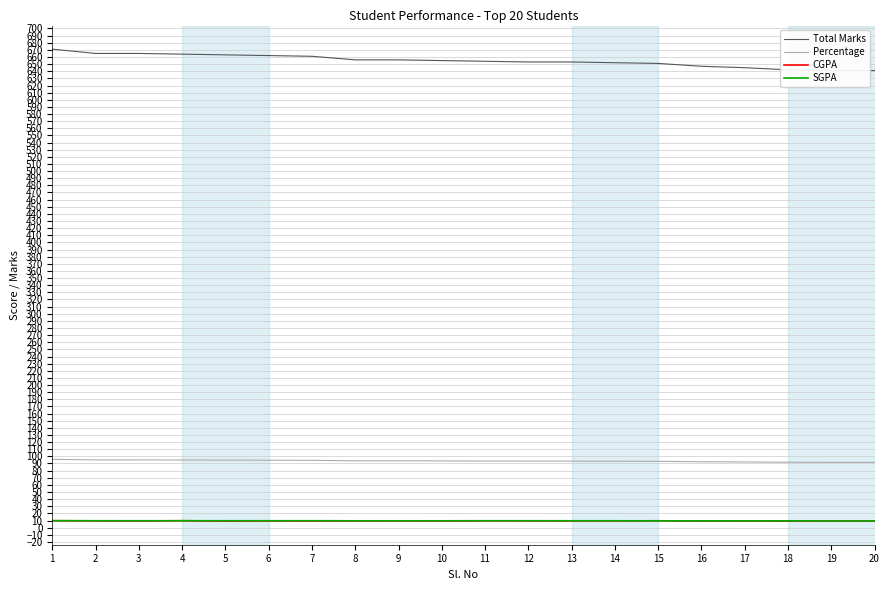

What is the average value of the Total Marks series?

654.9